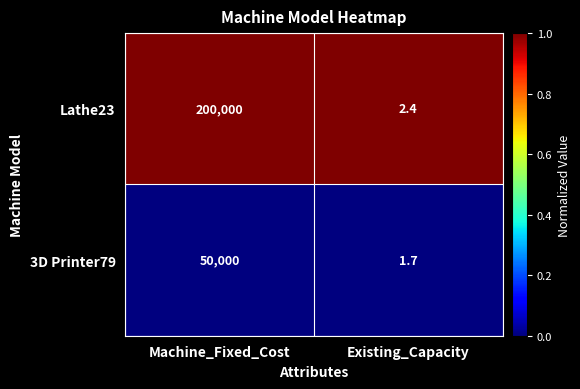

List the labels in order of Lathe23 value, largest first.

Machine_Fixed_Cost, Existing_Capacity